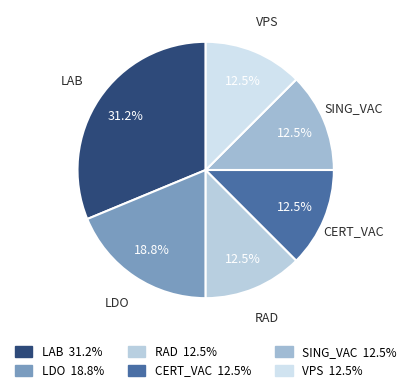

What portion of the pie excludes LAB?

68.8%